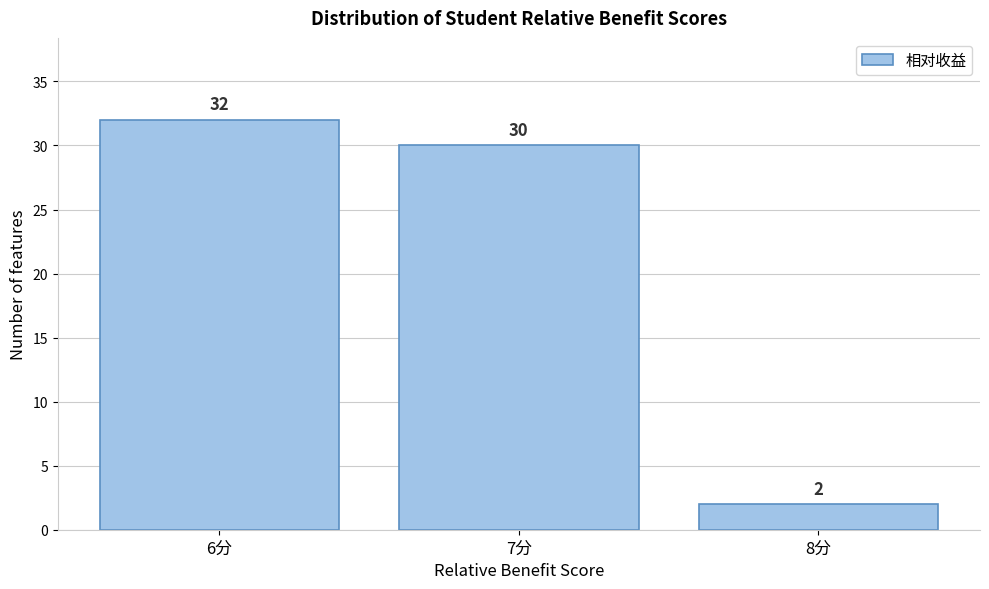

Reading left to right, what are all the values shown in this chart?

32	30	2